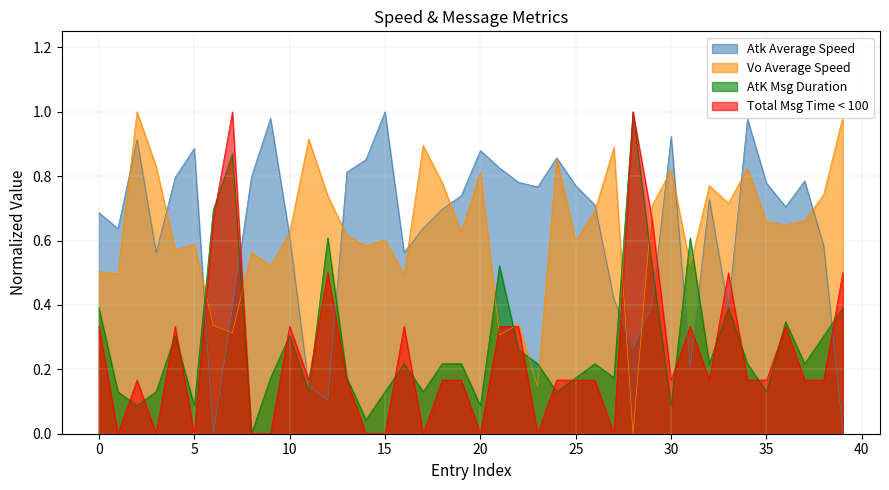

True or false: Vo Average Speed and AtK Msg Duration intersect in this chart.

True